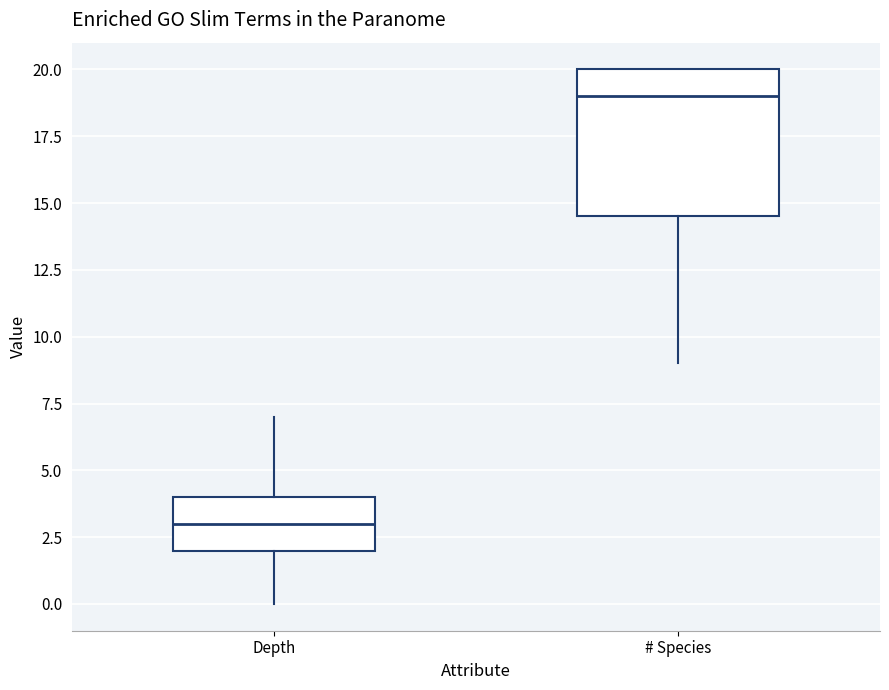

Comparing the boxes themselves (not the whiskers), which one is the tallest?

# Species